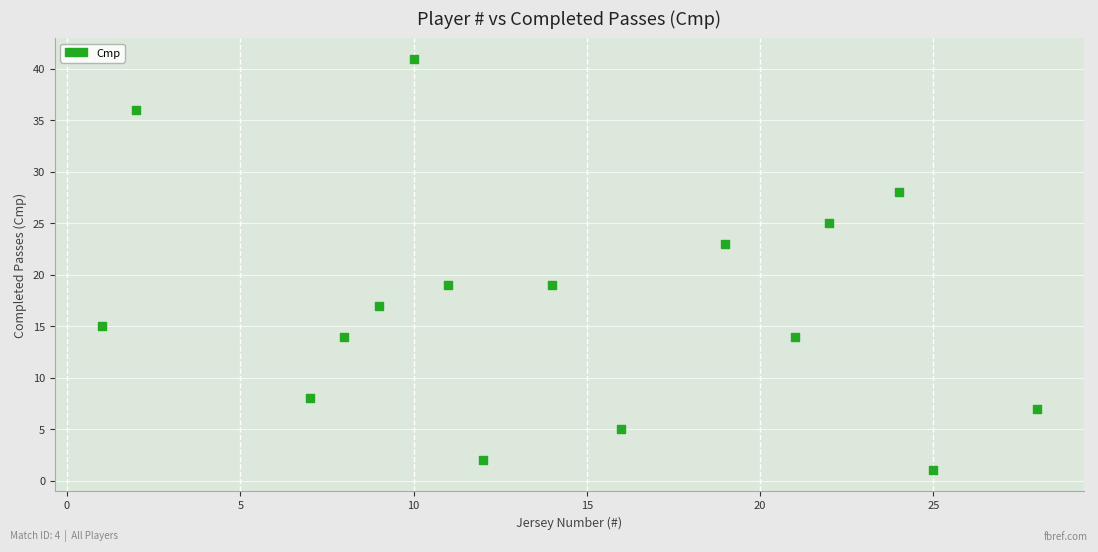

What is the range of Y values (max minus min)?

40